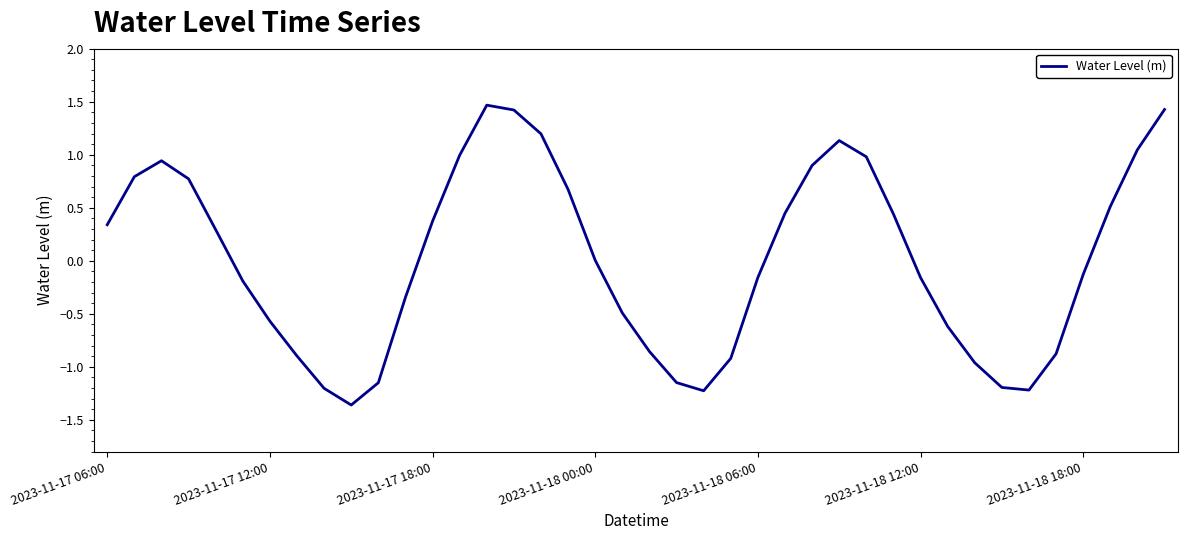

What is the difference between the maximum and minimum values?

2.8